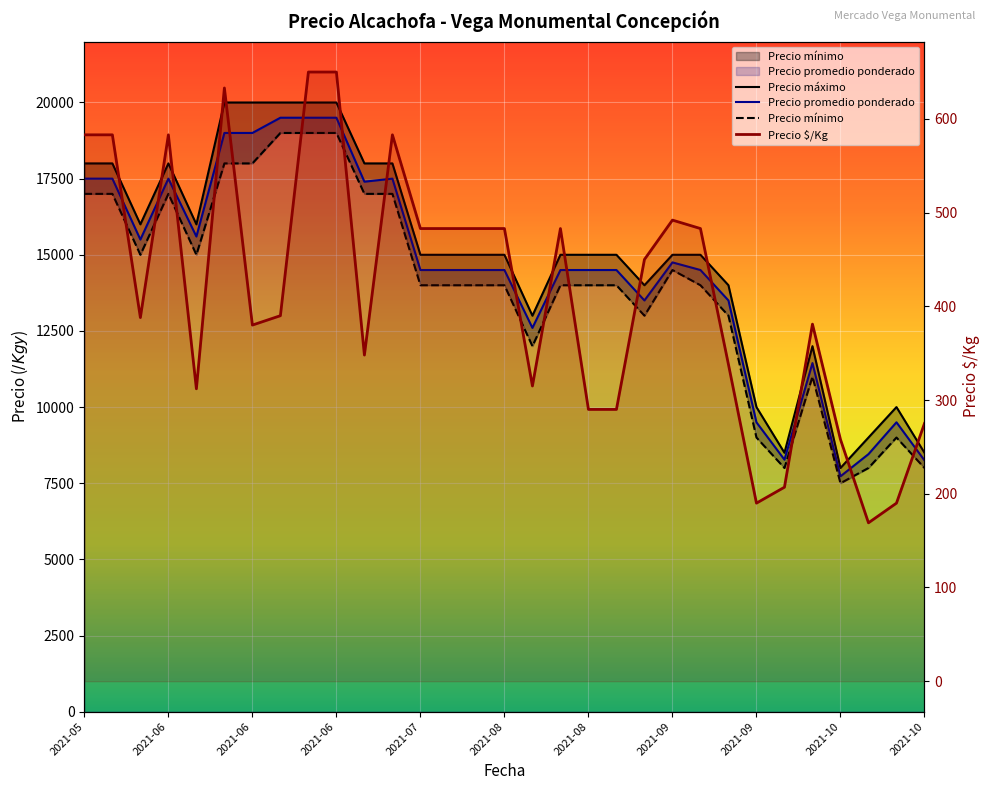

What is the average value of the Precio mínimo series?

13968